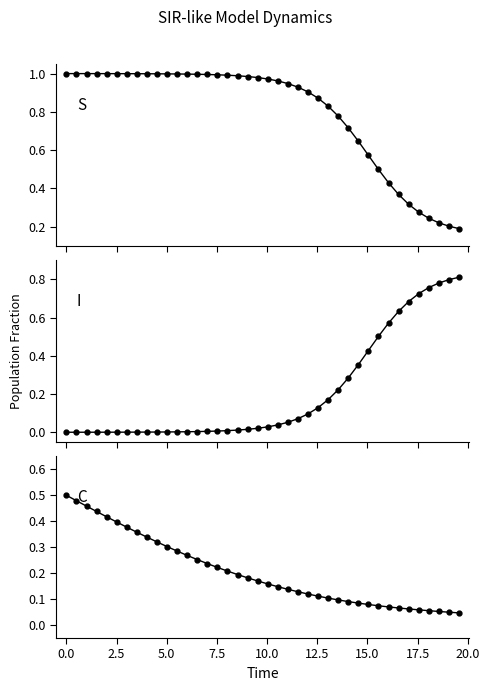

At how many categories does at least one series exceed 0?

40